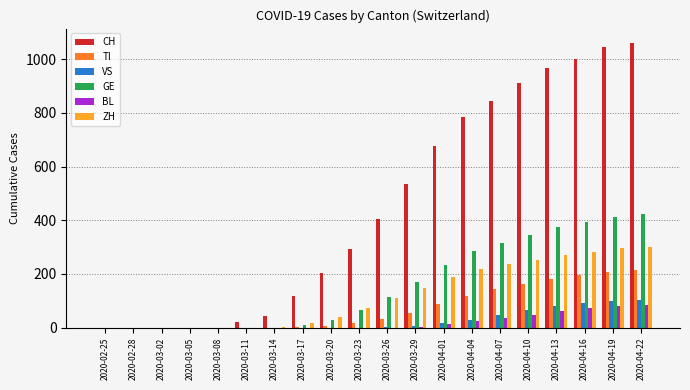

What is the sum of all CH values?

8917